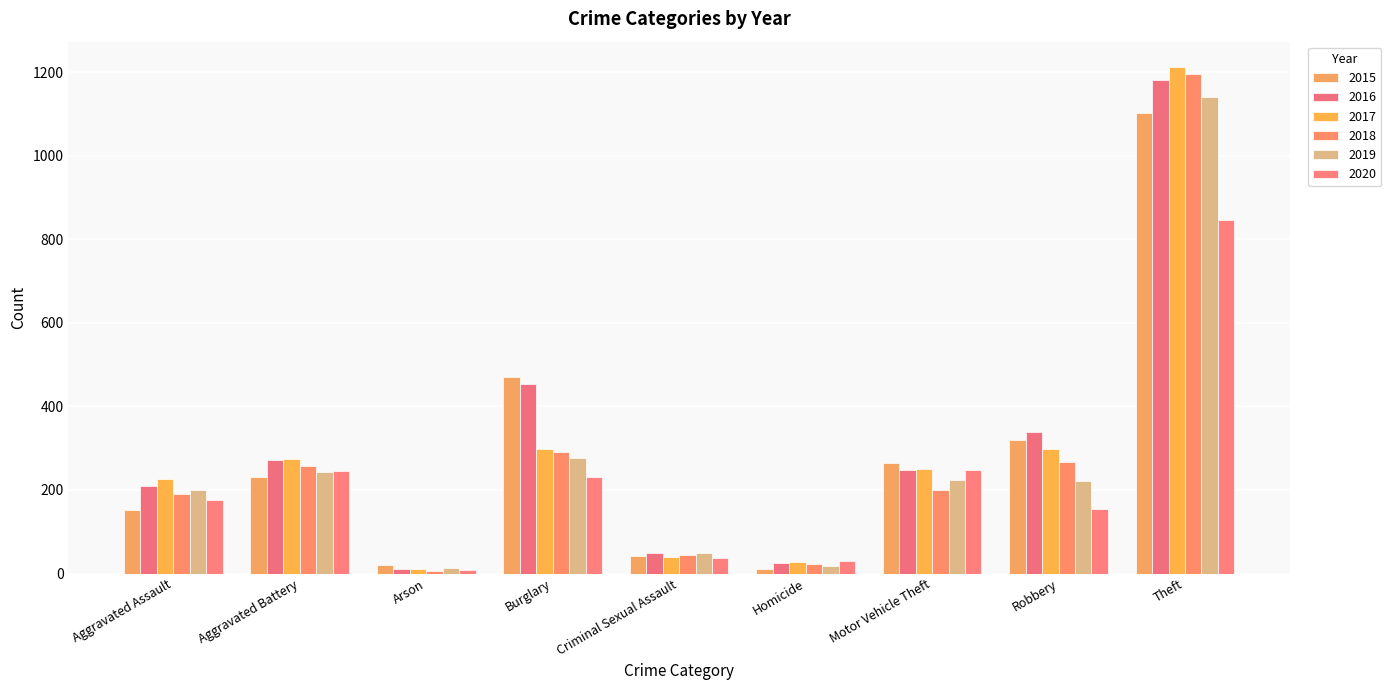

How many bars are there in total?

54